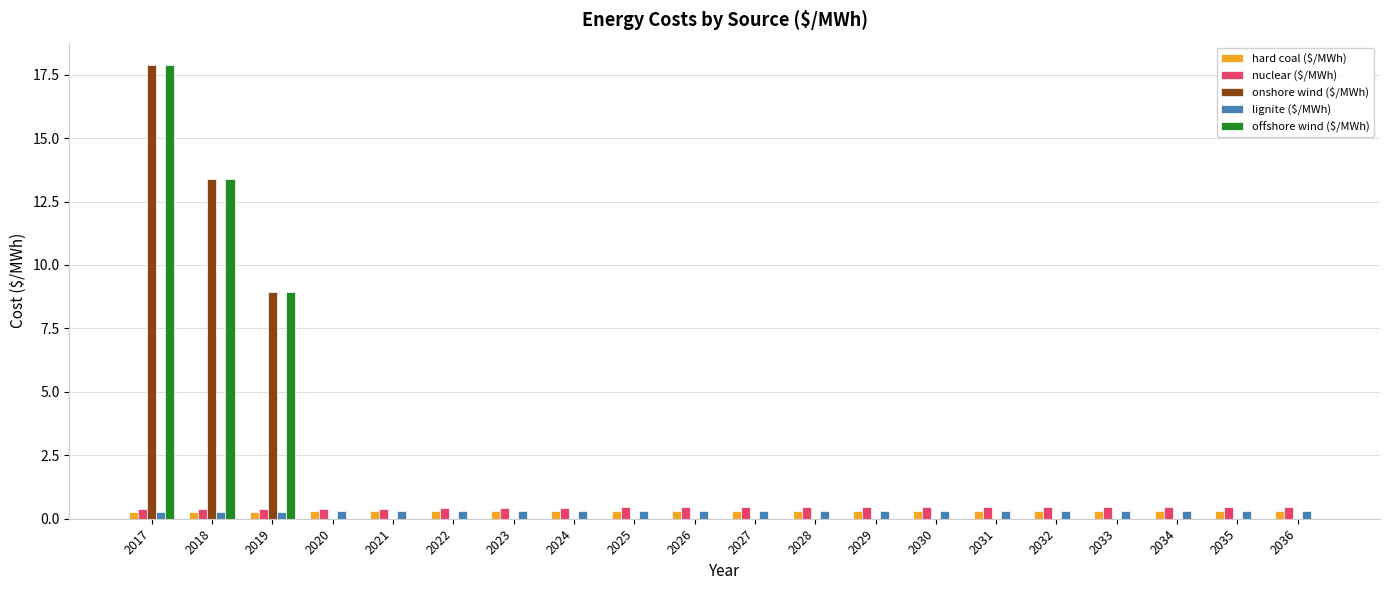

Are the bars grouped side by side (vs. stacked)?

Yes